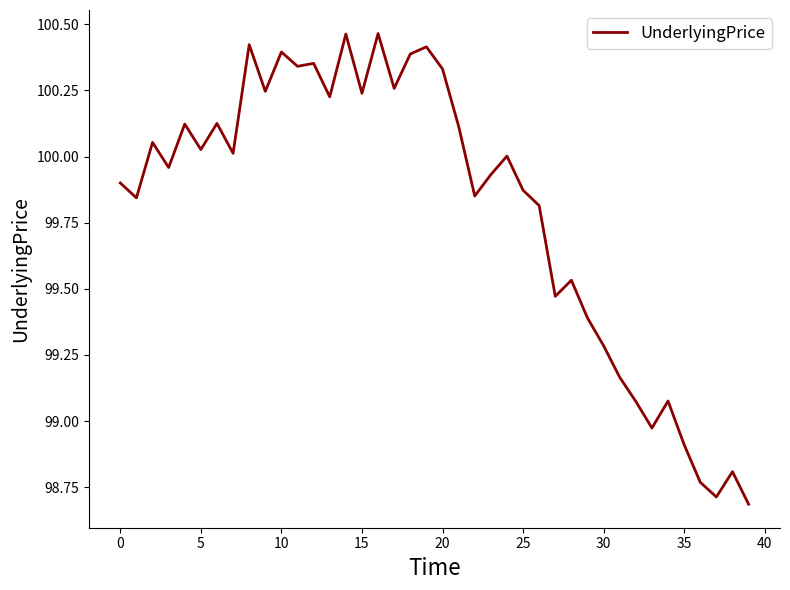

What is the difference between the maximum and minimum values?

1.8